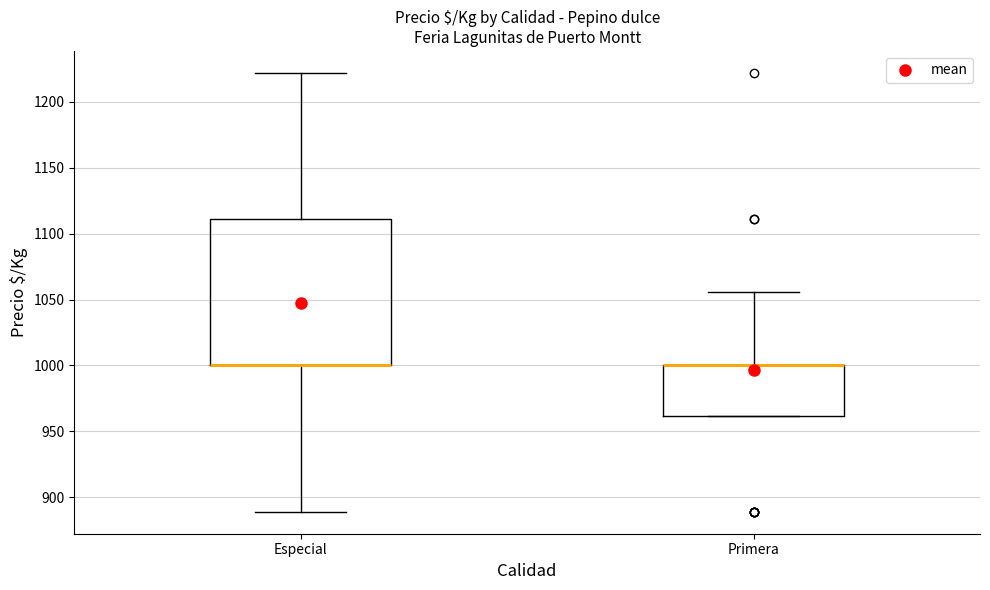

Where is the lower edge of the box for Especial on the y-axis? The values are not printed on the chart, so give them approximately, as read against the axis.

1000